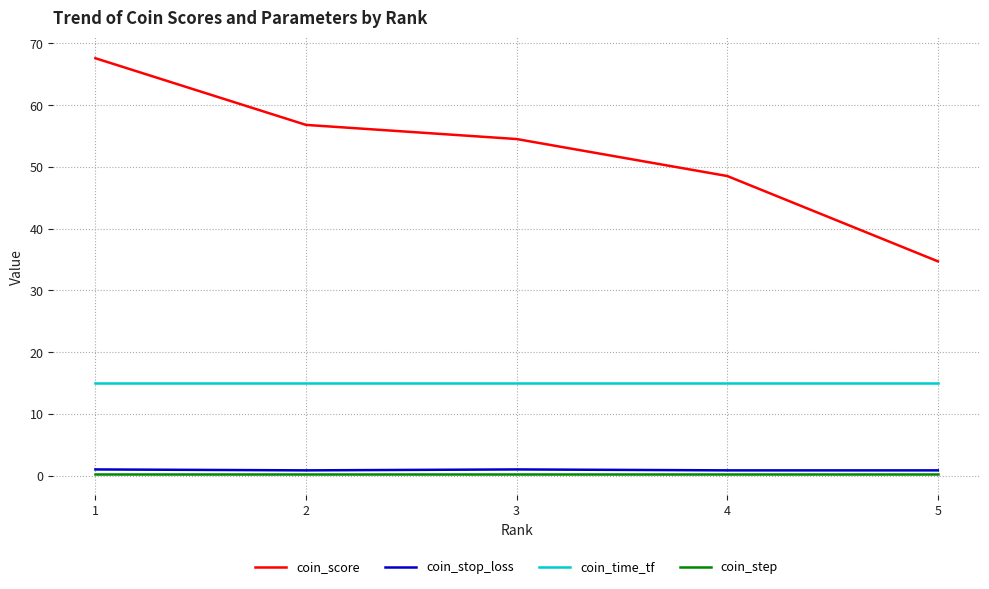

True or false: coin_score has more than 0 points higher than both neighbors.

False